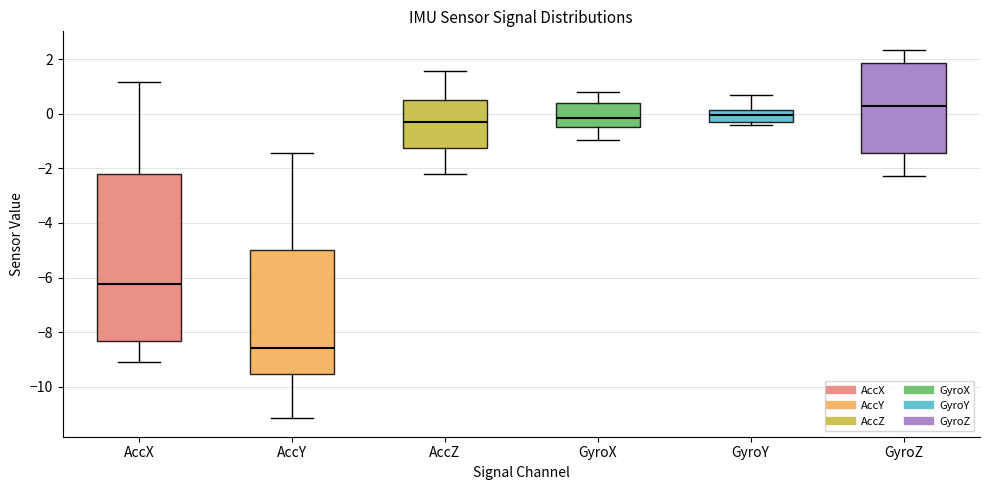

Where does the upper whisker of the box for AccX end on the y-axis? The values are not printed on the chart, so give them approximately, as read against the axis.

1.2